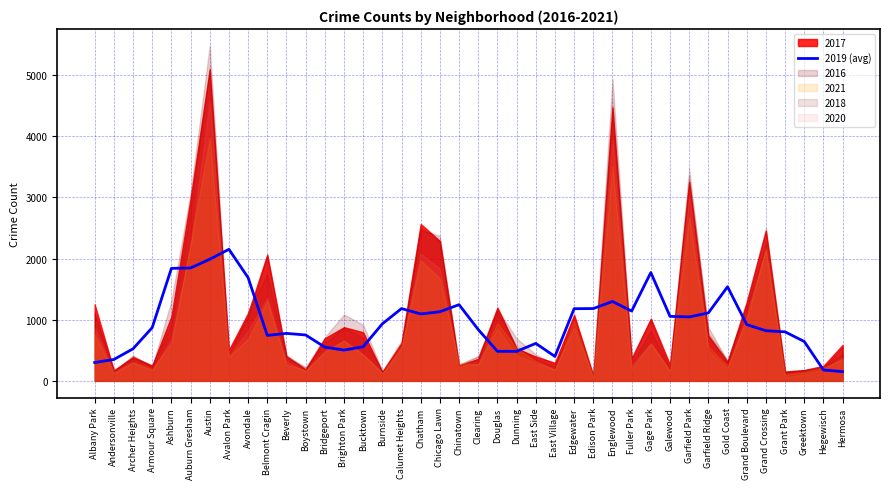

Does the chart have visible grid lines?

Yes